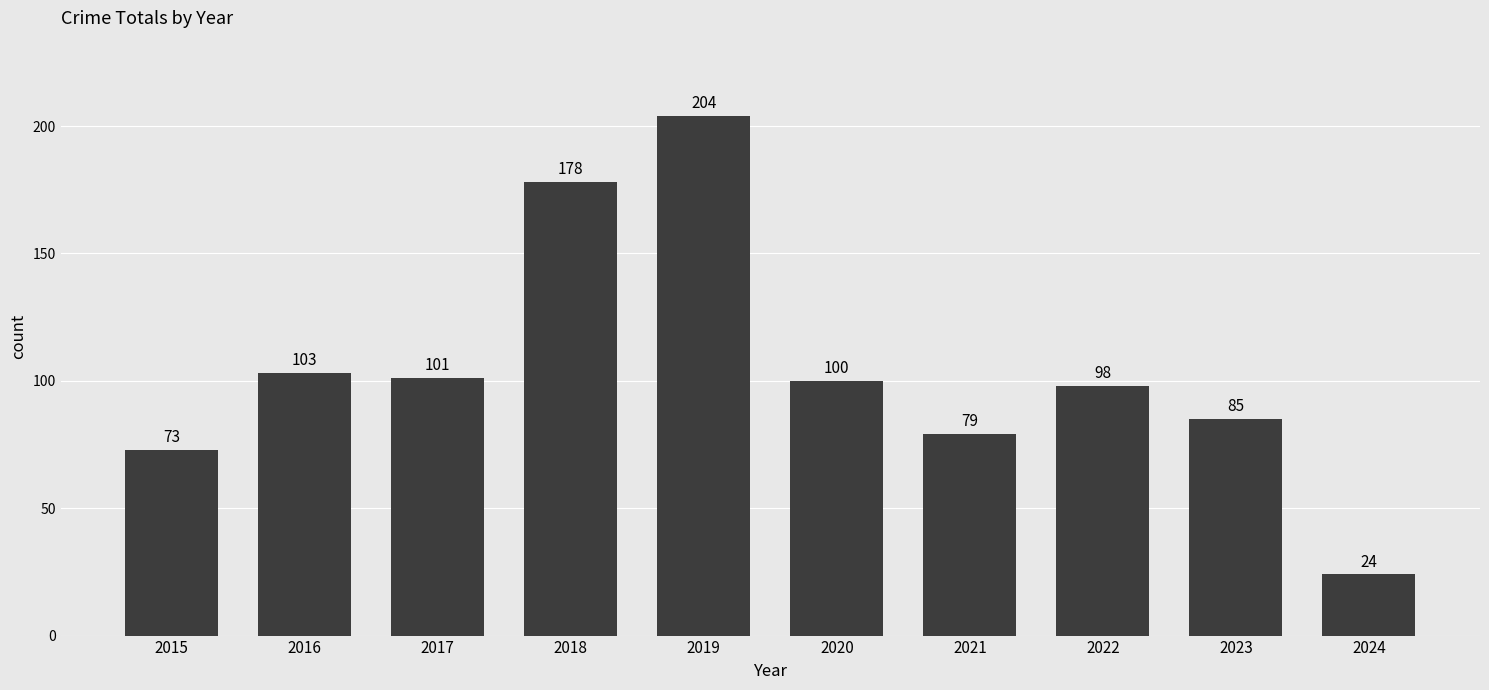

At which label is the value closest to 114?

2016